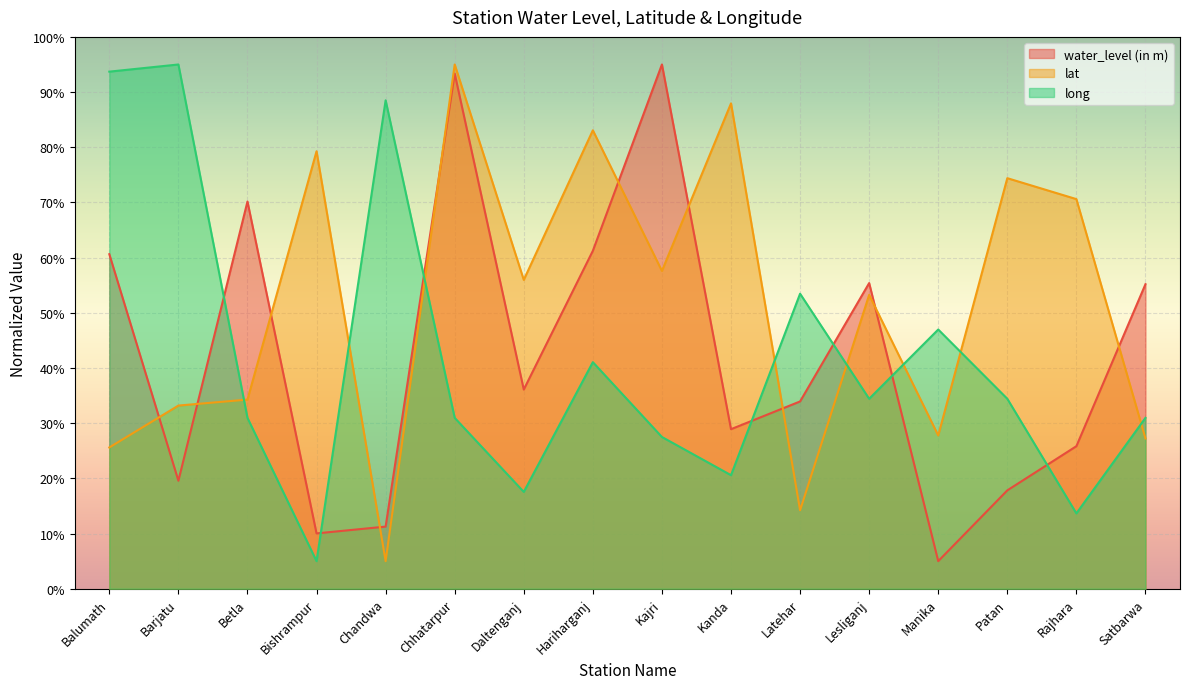

What is the label of the 10th point from the left?

Kanda